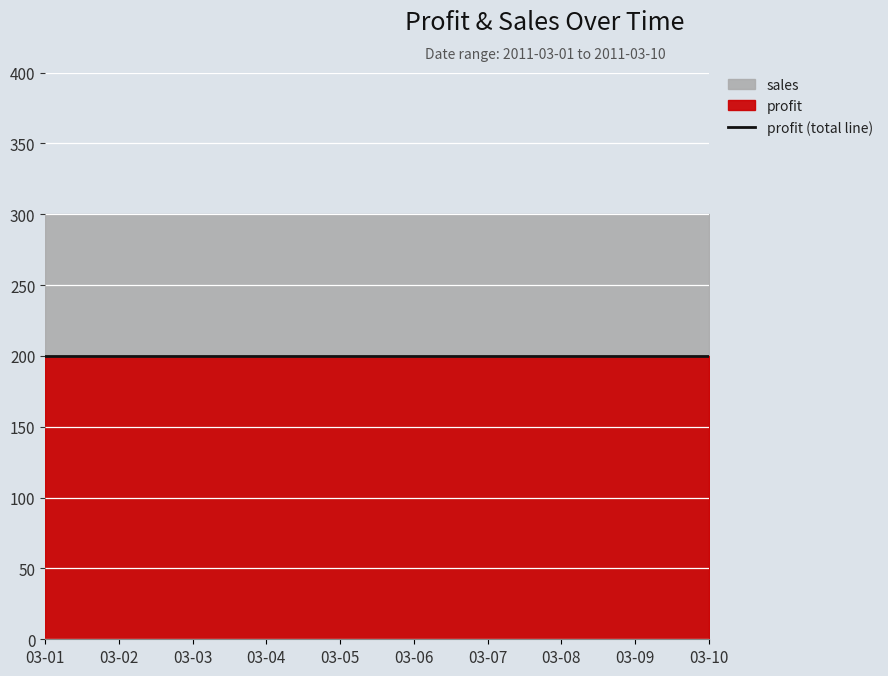

Does the chart display data point markers on the line(s)?

No